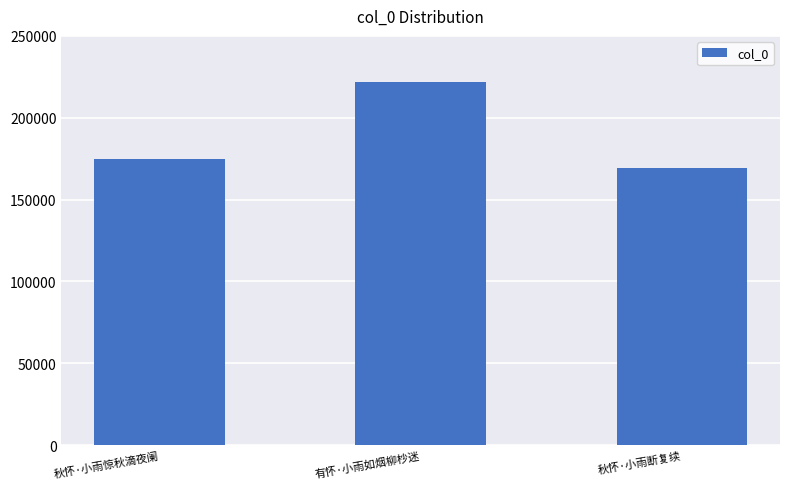

Is it true that the value at 秋怀·小雨断复续 is 269275?

False